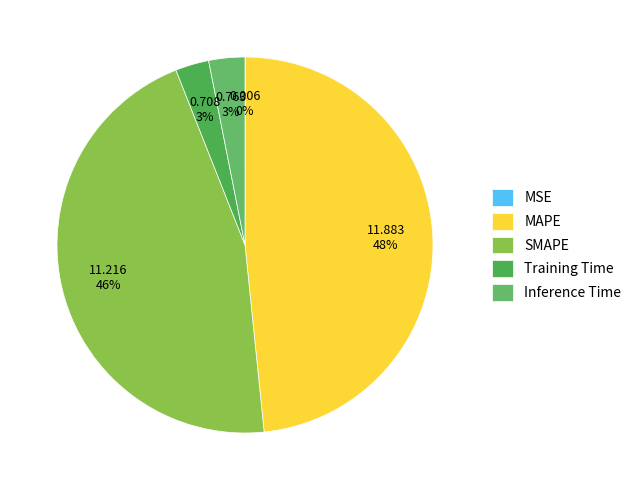

What is the largest slice in the pie chart?

MAPE